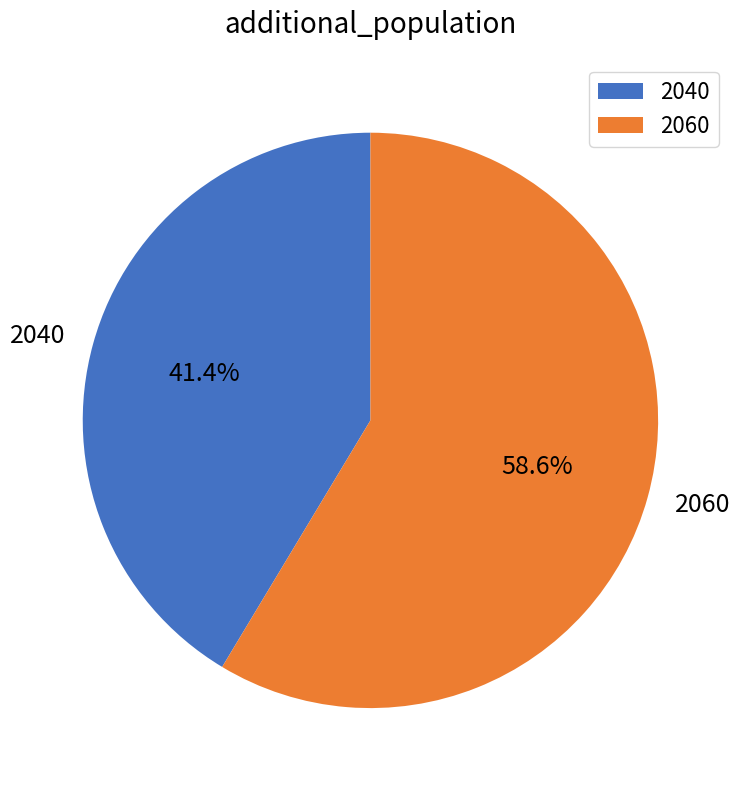

Which slice represents more than half of the pie?

2060